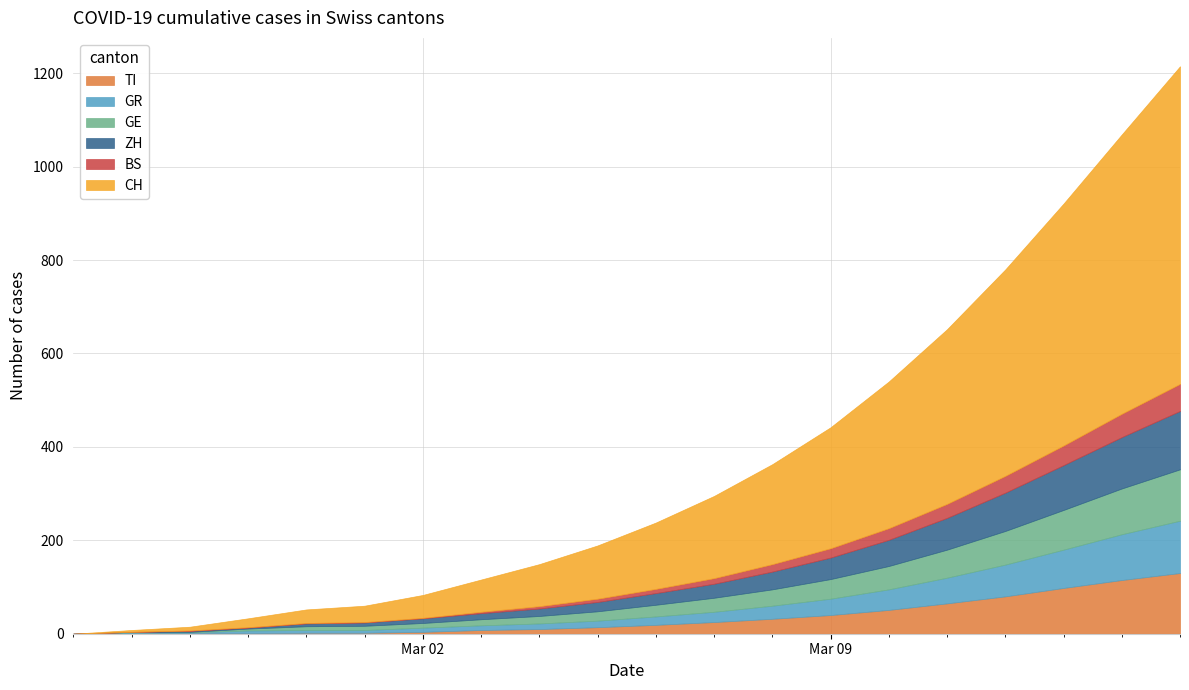

True or false: BS and ZH cross at least once.

False